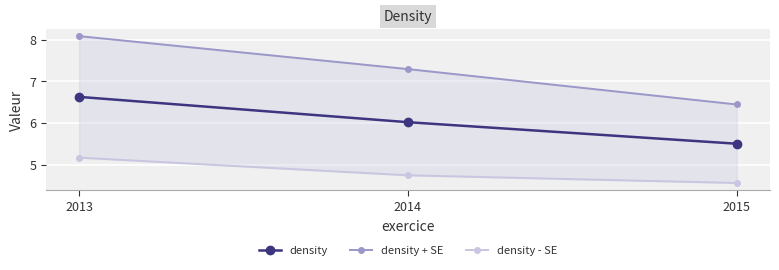

Which series changed the most between 2014 and 2015?

density + SE